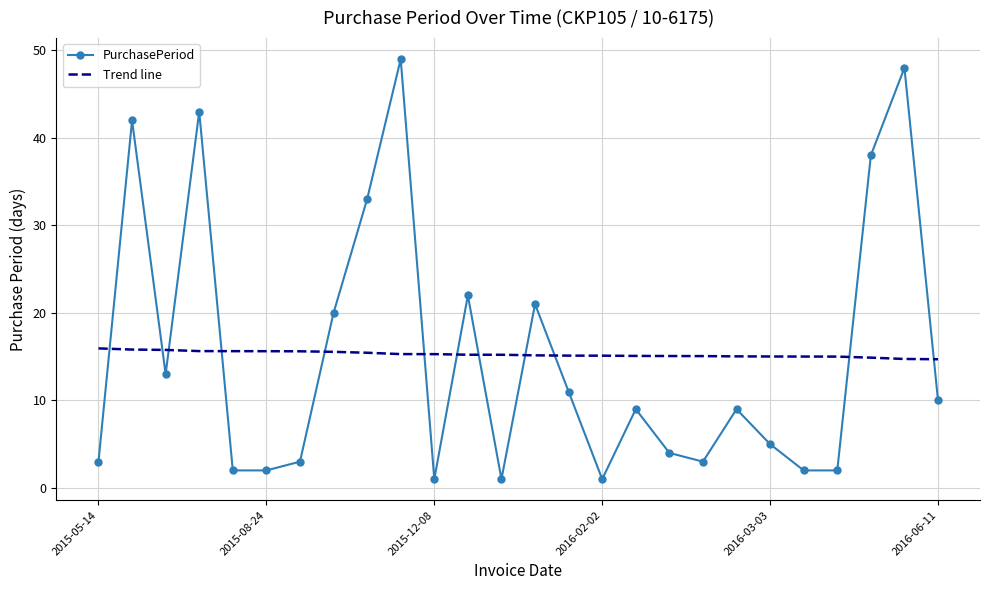

What is the highest value of the PurchasePeriod series?

49.0